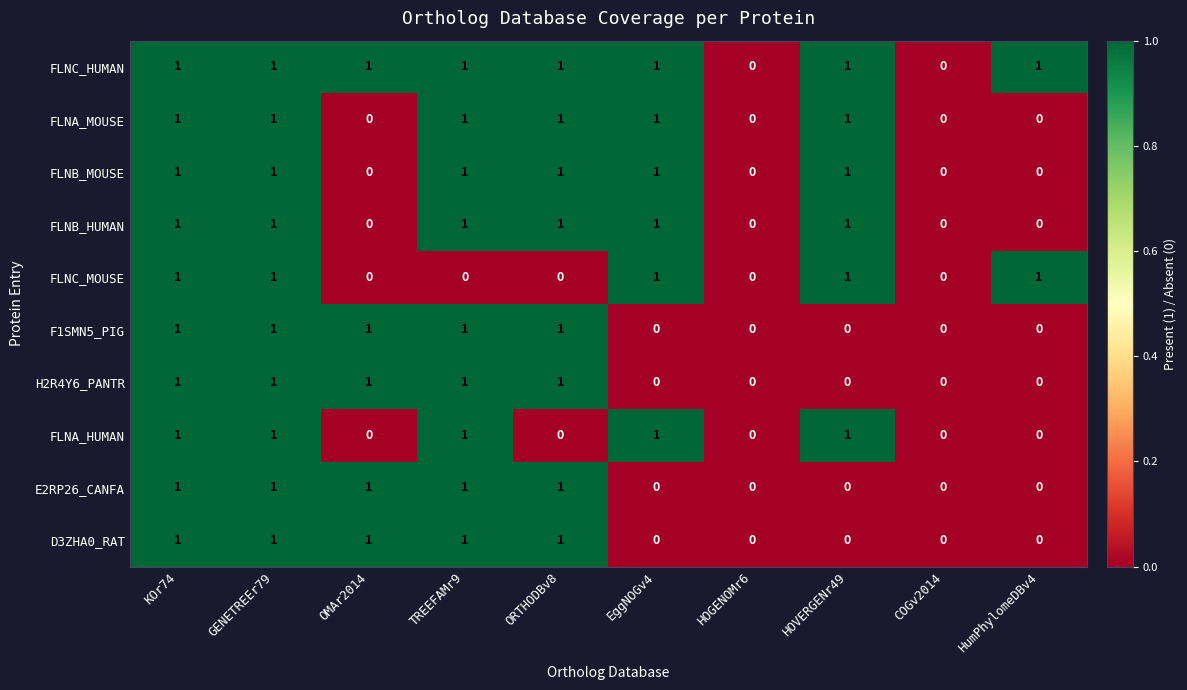

The FLNB_MOUSE series shows 1 at ORTHODBv8. True or false?

True